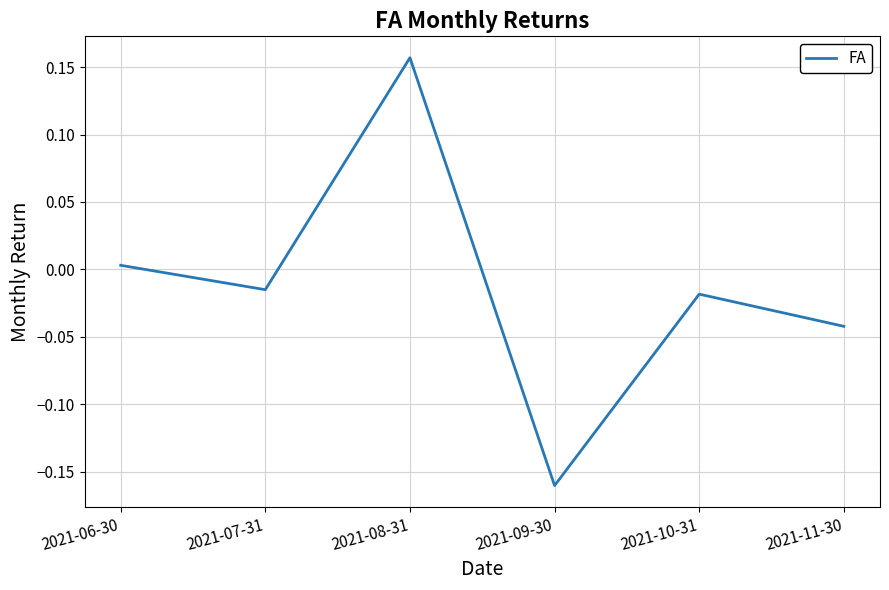

How many distinct data groups are displayed?

1